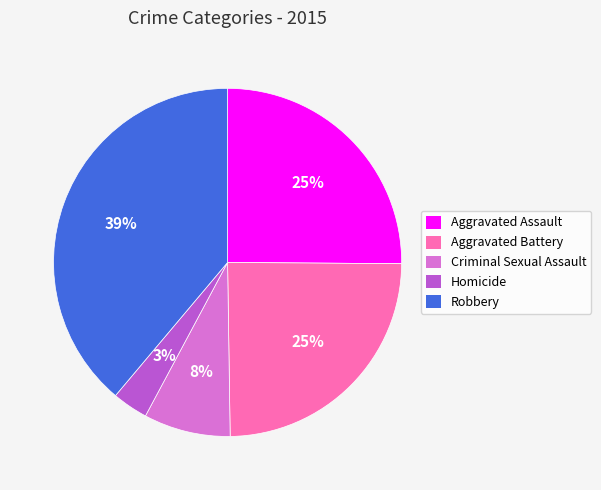

To the nearest percent, what is the average slice percentage?

20%